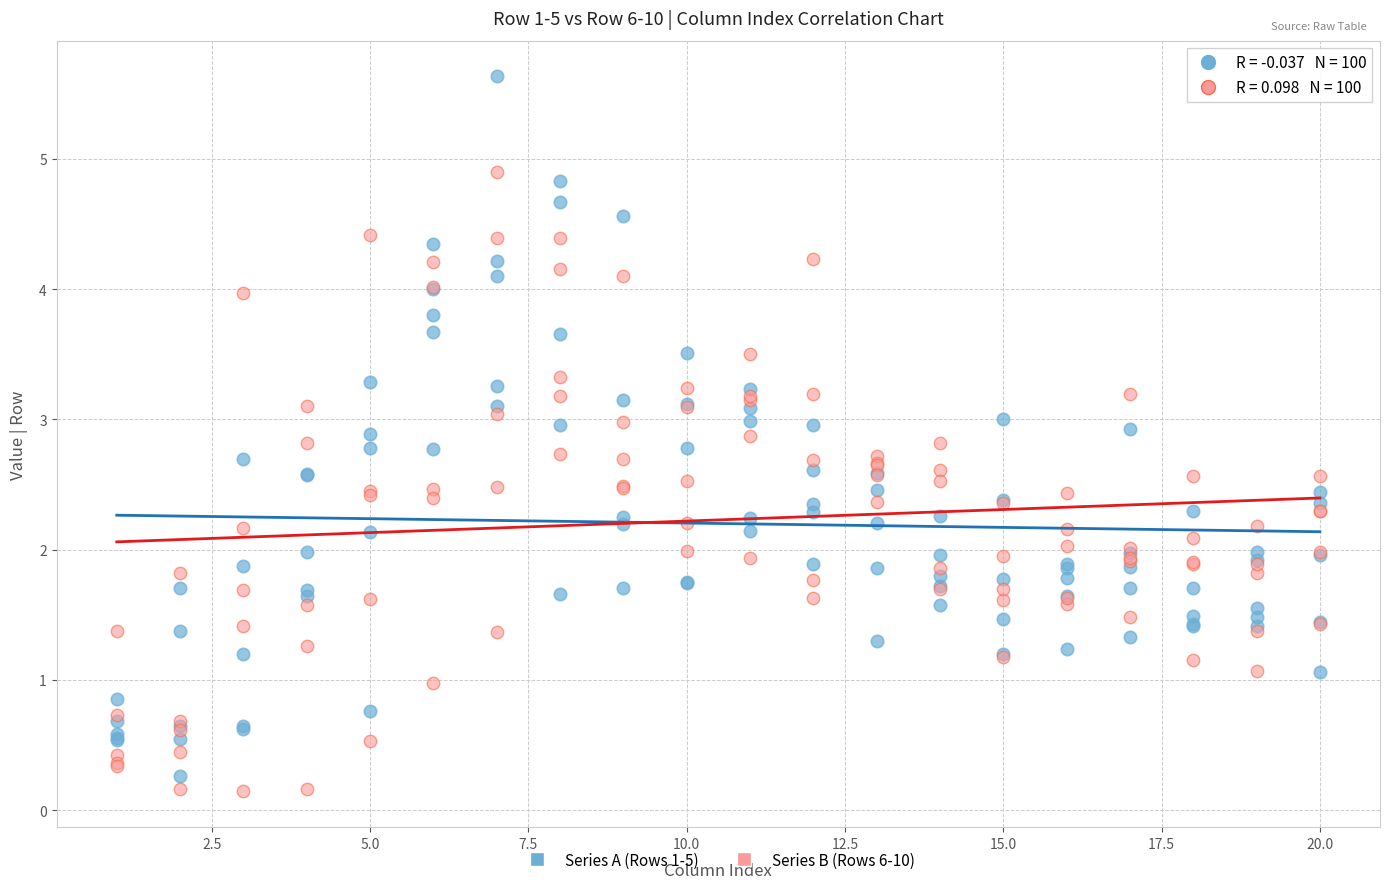

What is the X range (max minus min) for the scatter plot?

19.0